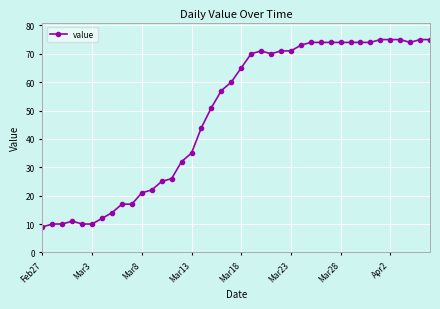

What is the sum of all values?

1951